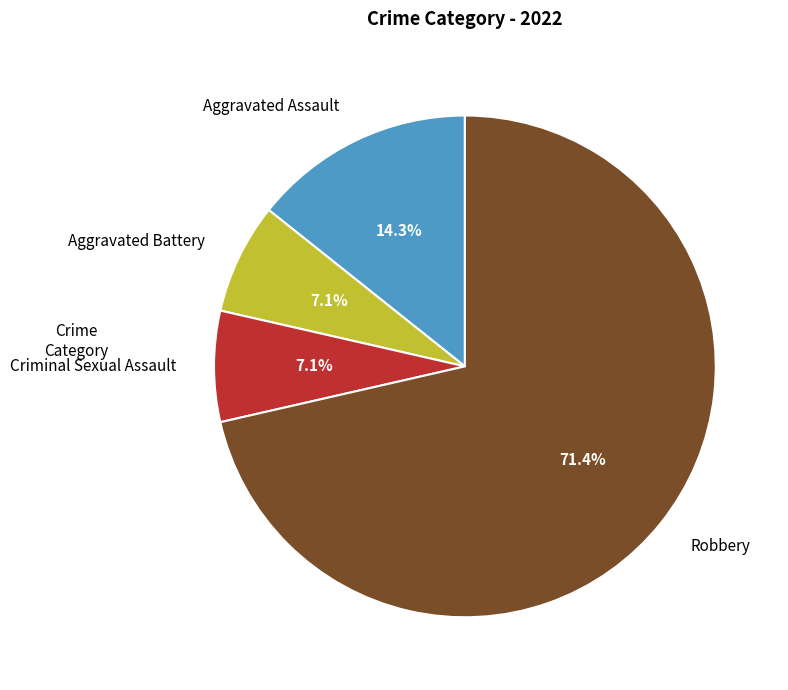

Is there a majority slice in this chart?

Yes